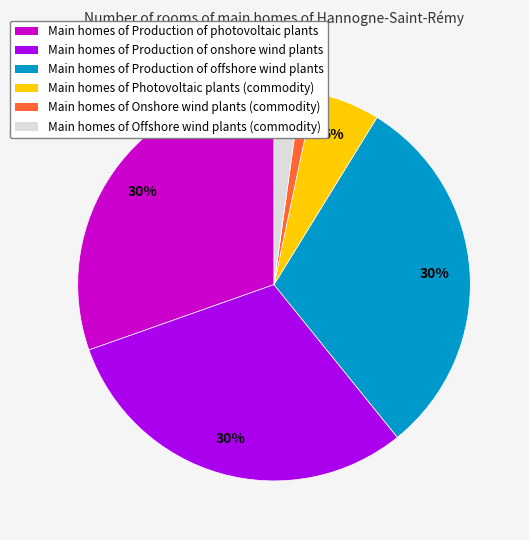

To the nearest percent, what percentage of the pie is Main homes of Offshore wind plants (commodity)?

2%